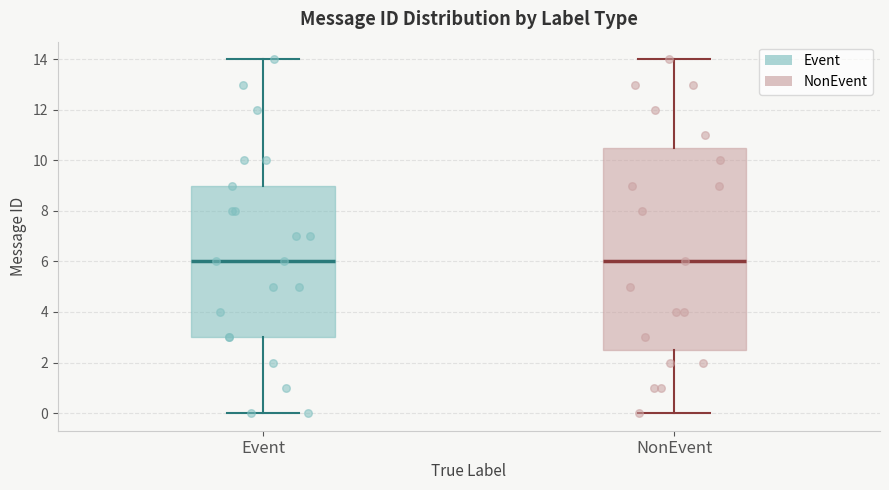

Reading left to right, read every box against the y-axis: the position of its median line, the range the box covers, and the ends of its whiskers. The values are not printed on the chart, so give them approximately, as read against the axis.

Event: median 6.0, box 3.0 to 9.0, whiskers 0.0 to 14.0
NonEvent: median 6.0, box 2.6 to 10.6, whiskers 0.0 to 14.0